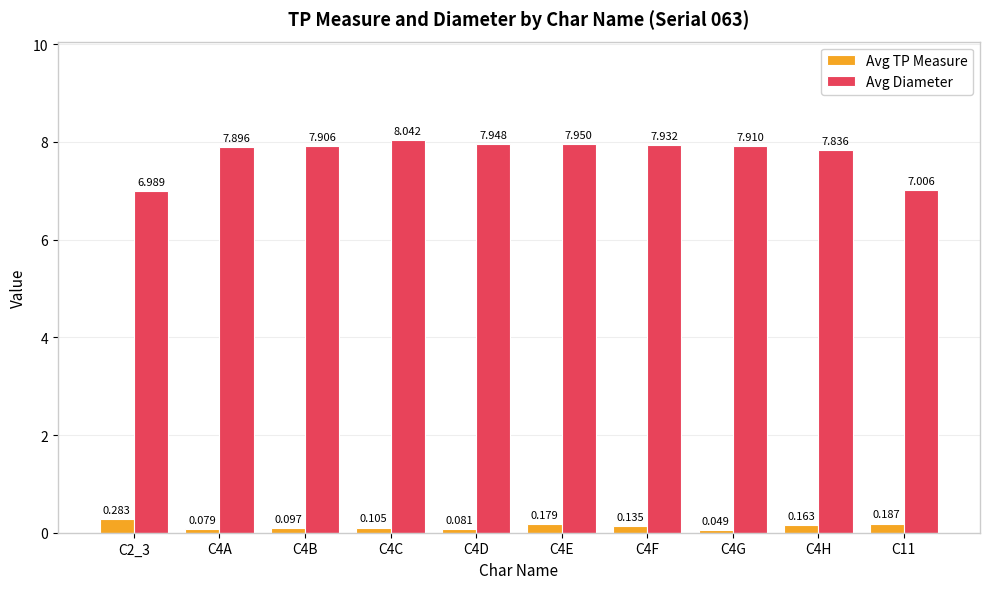

How many groups of bars are there?

10